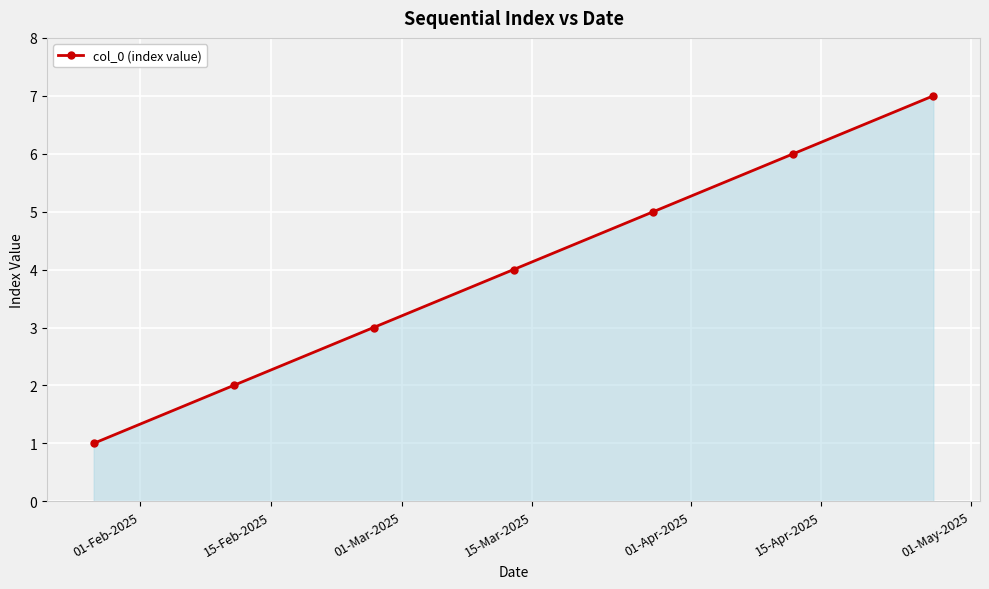

Count the values in the range 2 to 6.

5